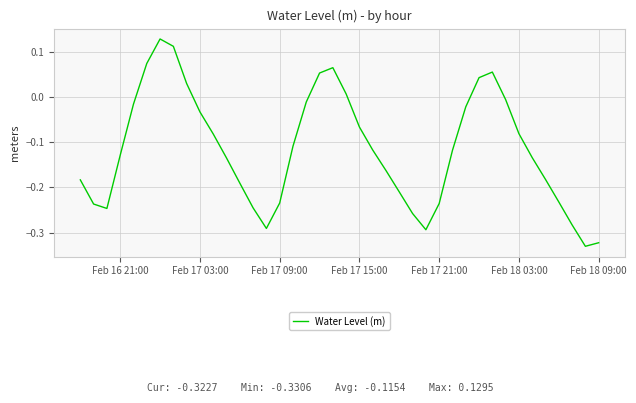

How many interior local valleys (lower than both neighbors) does the data have?

4